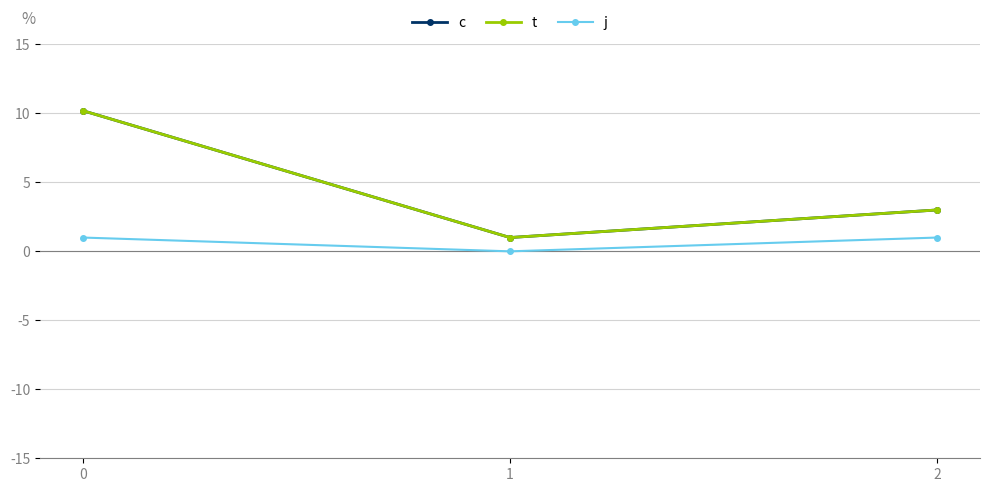

True or false: t has a value of 7.0 at 0.

False